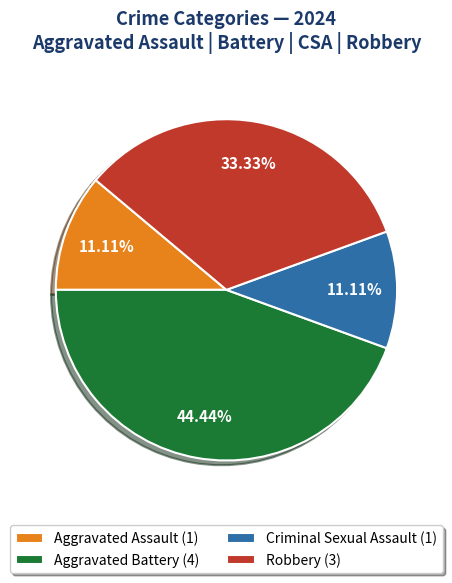

Which has a higher value, Aggravated Assault (1) or Robbery (3)?

Robbery (3)